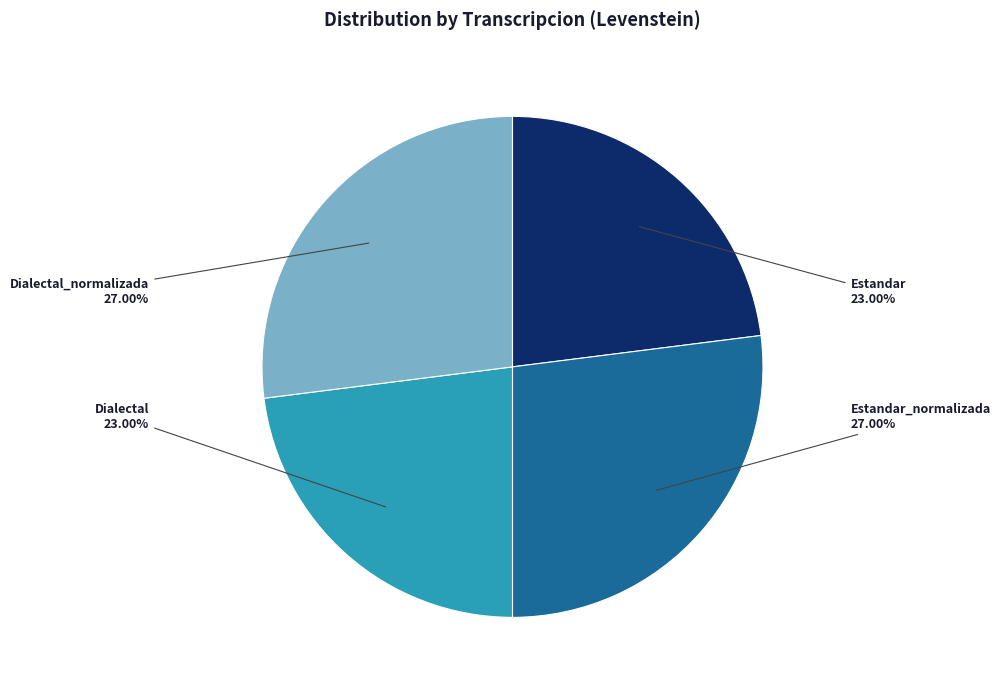

To the nearest percent, what is the average slice percentage?

25%